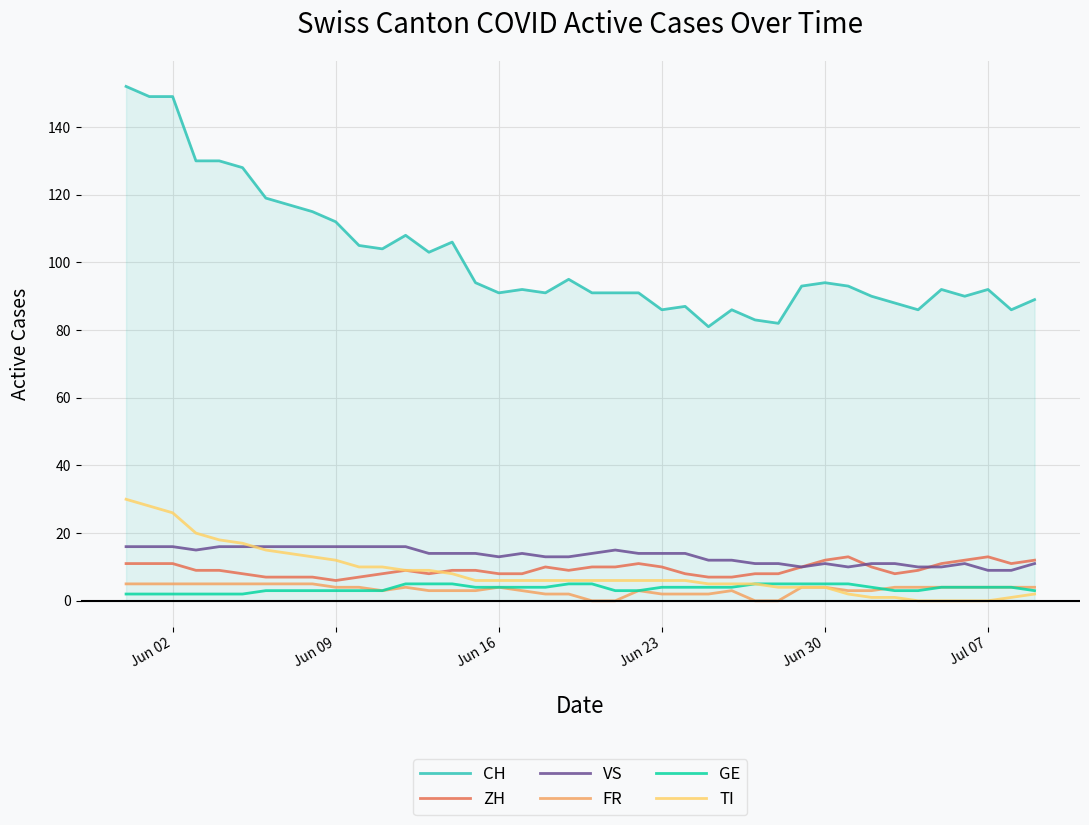

How many lines are shown in the chart?

6